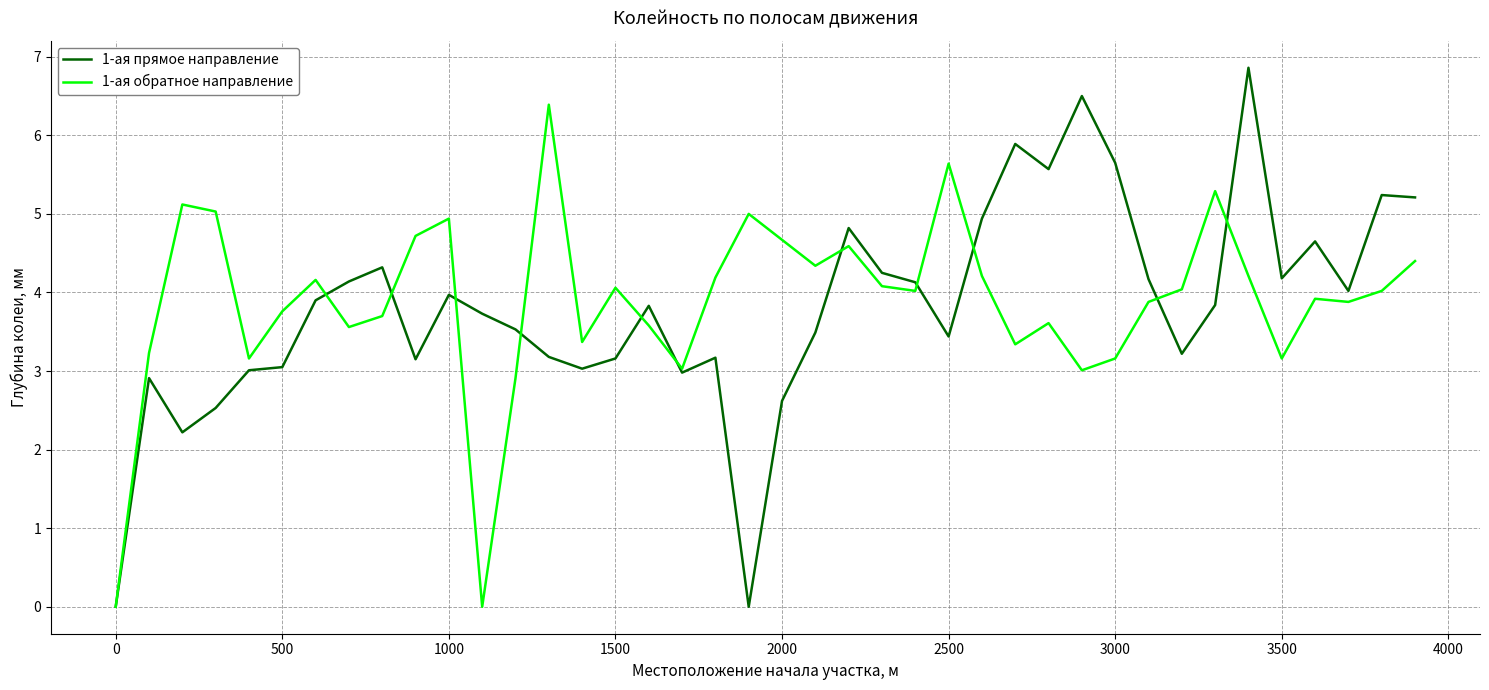

Rank the series by their maximum value, from highest to lowest.

1-ая прямое направление, 1-ая обратное направление